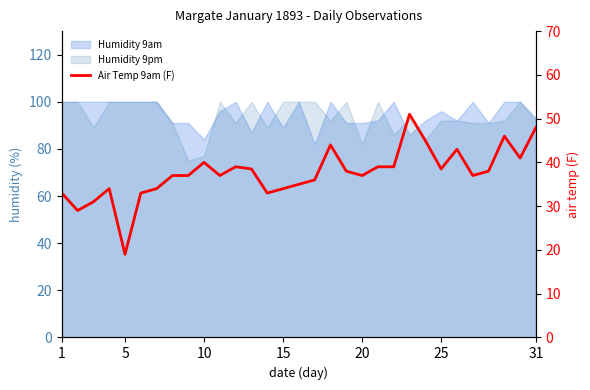

Is it true that the value at 22 is 33.3?

False